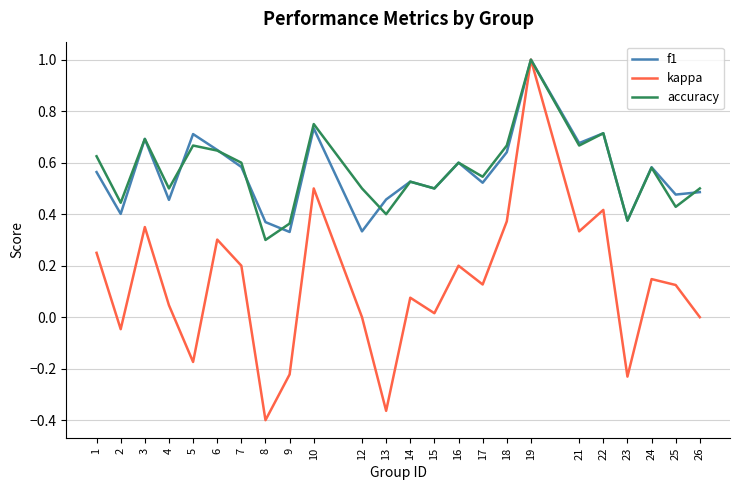

At which category does the chart reach its minimum across all series?

8